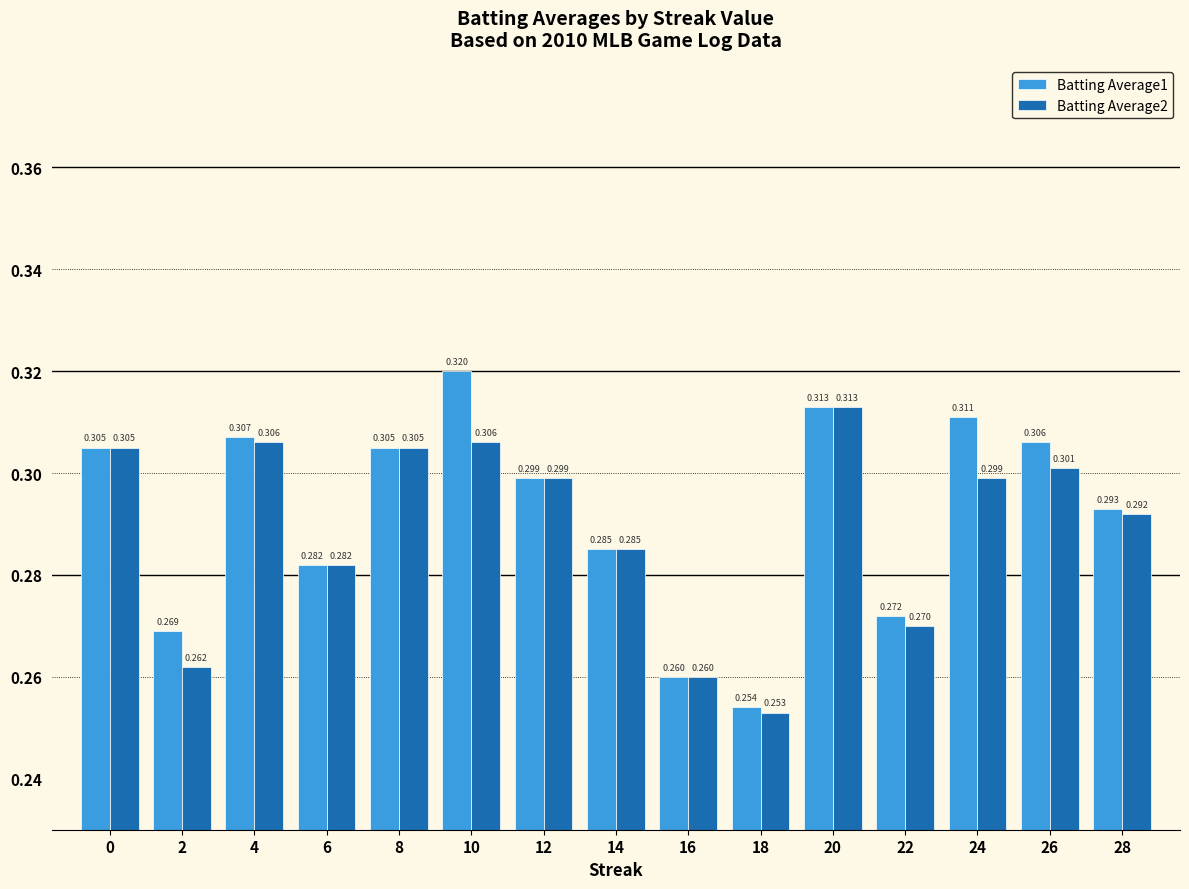

The value of Batting Average1 at 20 is 0.3. True or false?

True